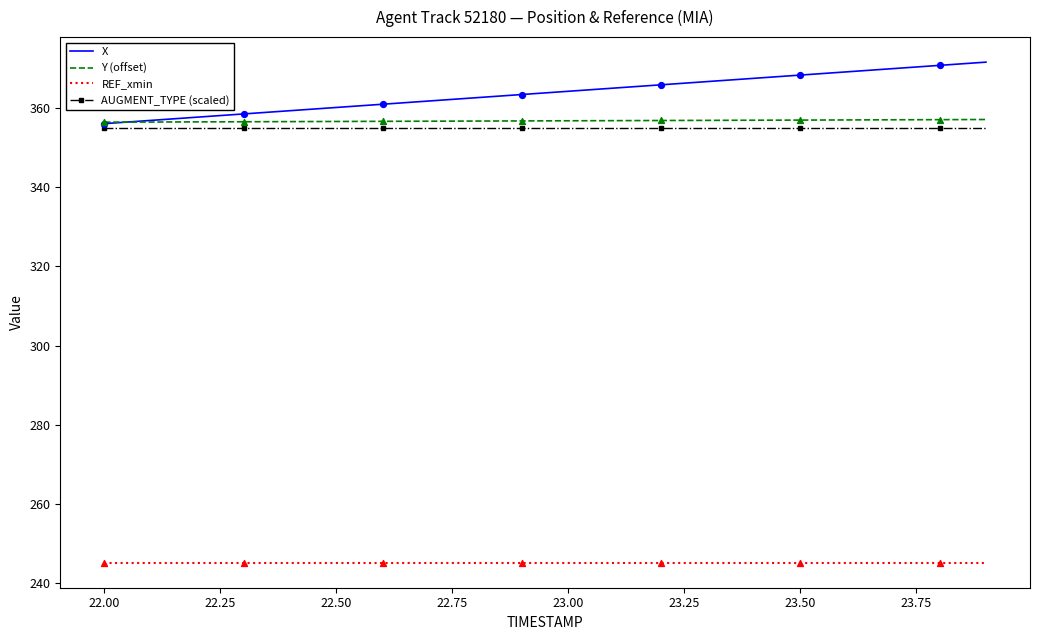

What are all the series names shown in the legend?

X, Y (offset), REF_xmin, AUGMENT_TYPE (scaled)